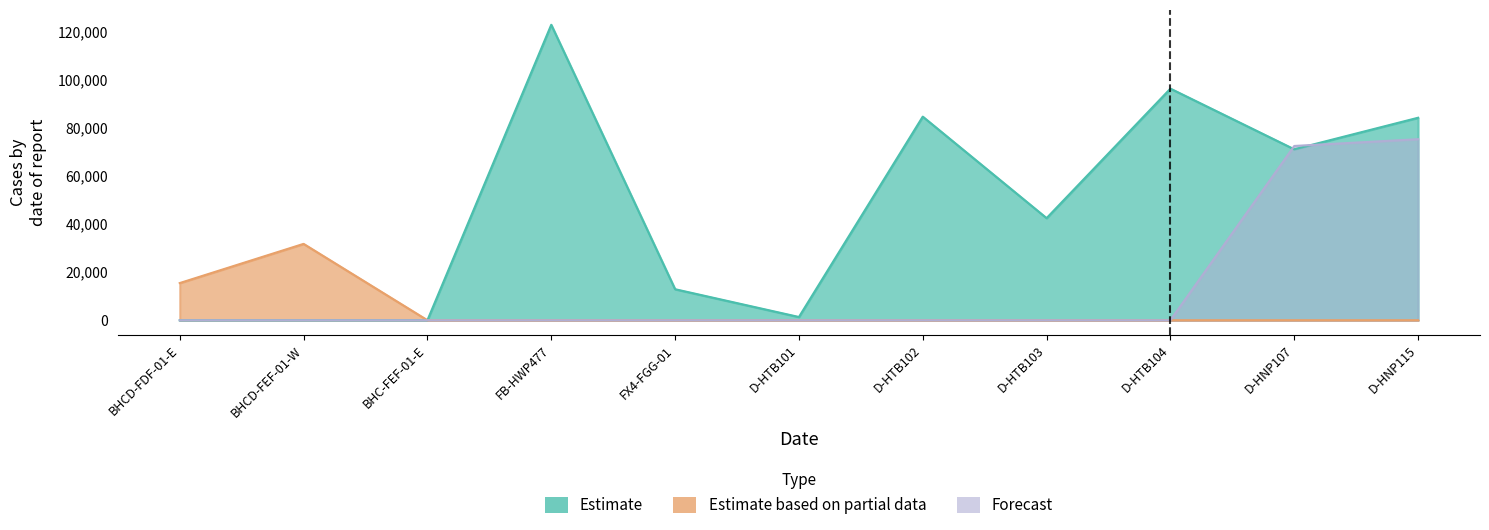

At which label does Estimate first exceed 42408?

FB-HWP477